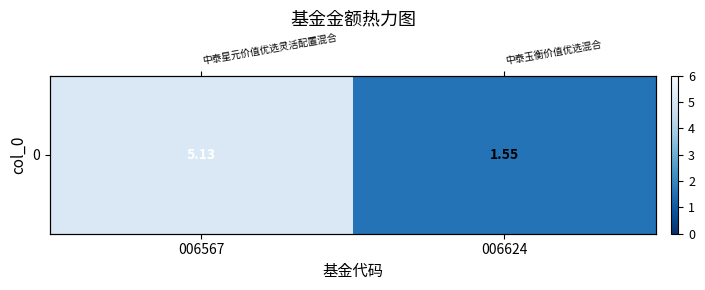

Is it true that the value at 006624 is 1.6?

True